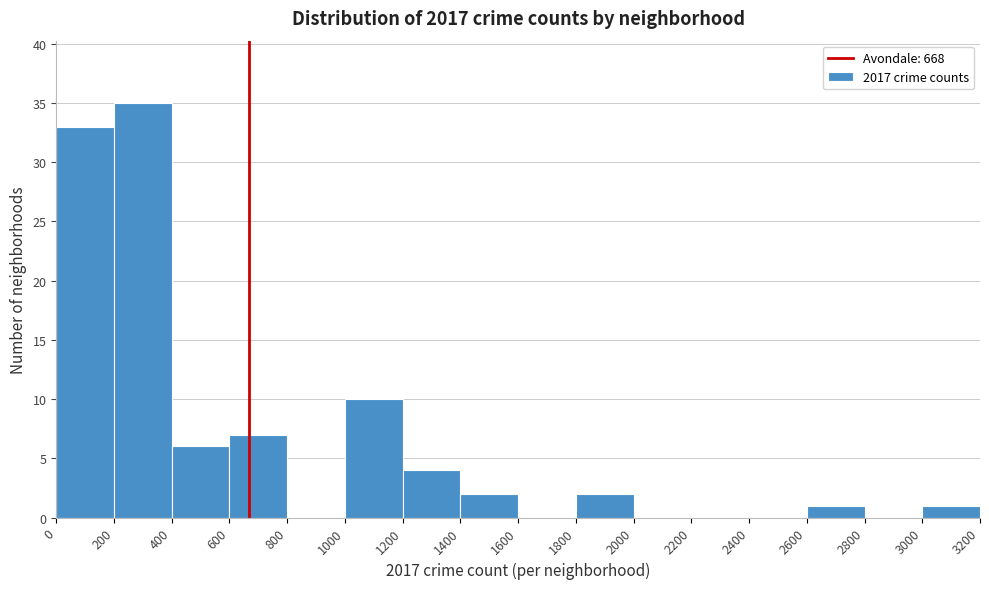

Which range on the x-axis has the tallest bar?

200 to 400